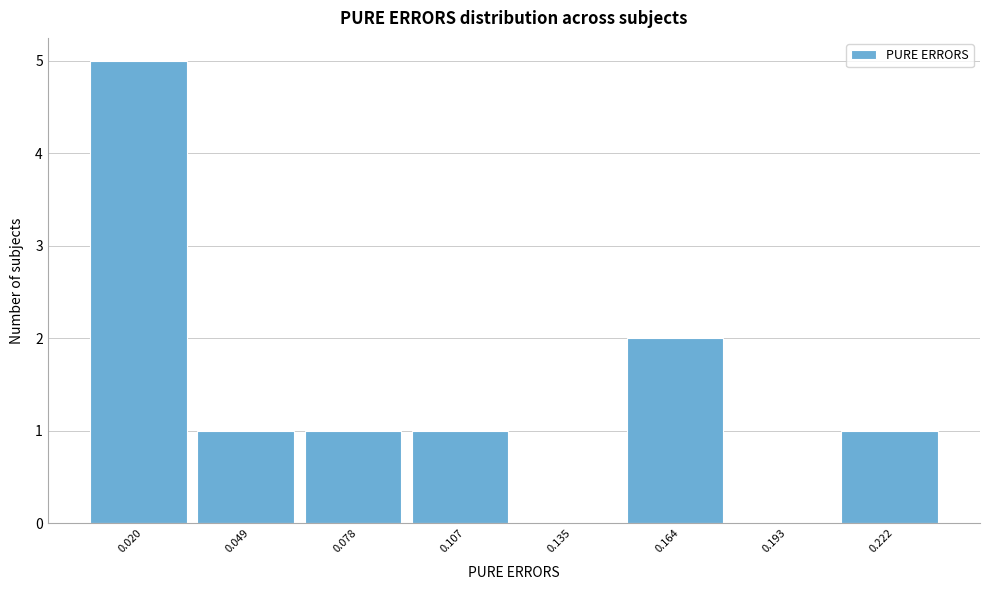

How tall is the bar that spans 0.150 to 0.180 on the x-axis? Neither the bar edges nor the heights are printed on the chart, so give them approximately, as read against the axes.

2